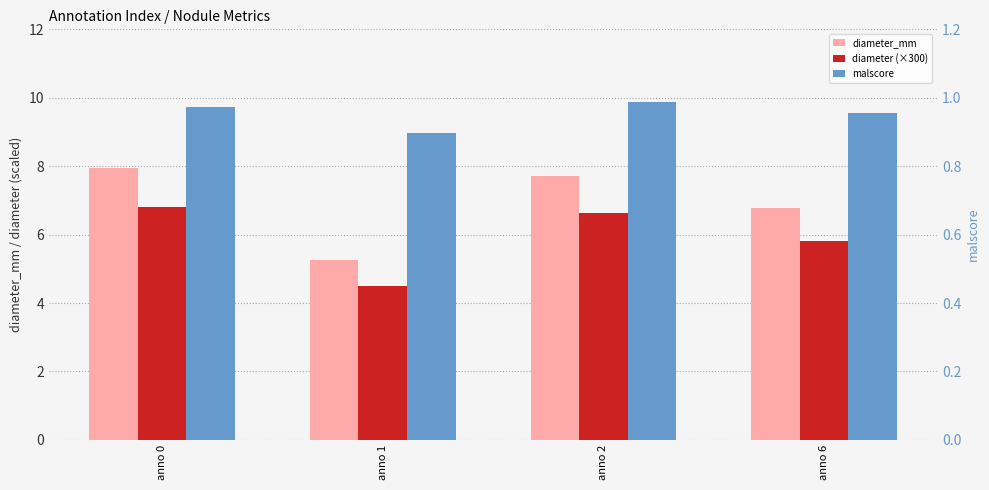

The value of diameter (×300) at anno 6 is 2.5. True or false?

False